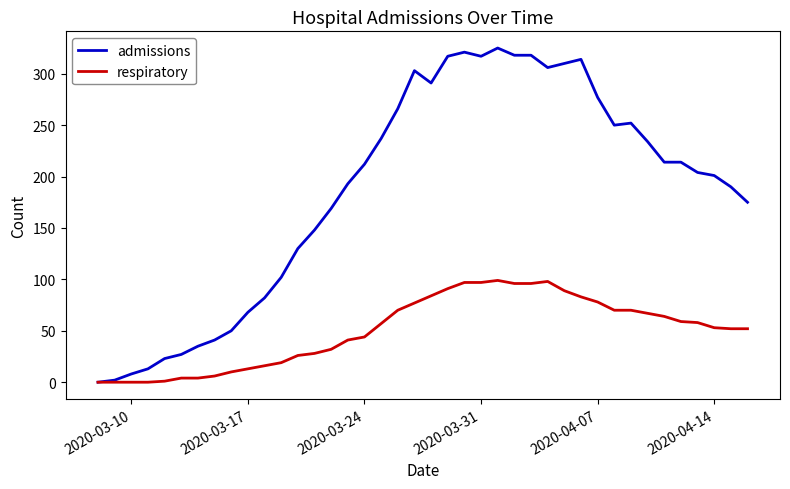

How many lines are shown in the chart?

2